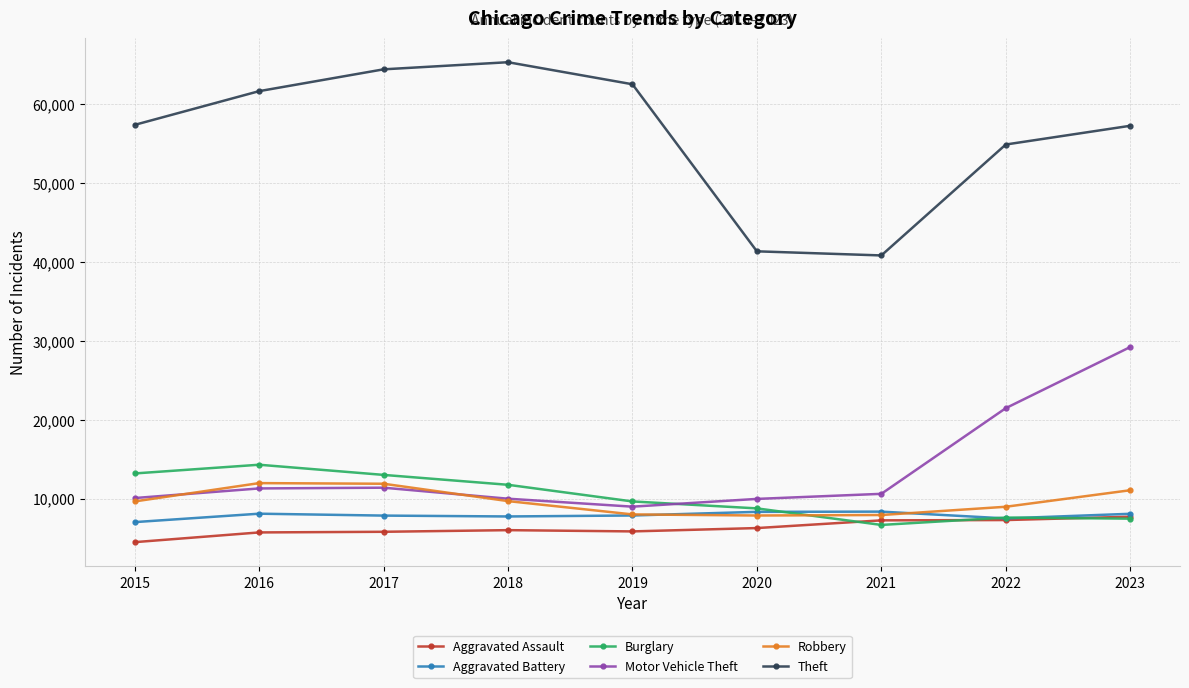

After their last crossing, which series has the higher values: Burglary or Robbery?

Robbery